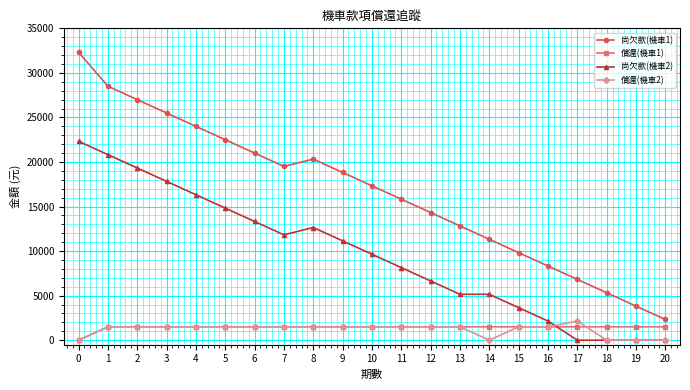

Reading left to right, list all the values displayed in this chart.

尚欠款(機車1): 32323	28500	27000	25500	24000	22500	21000	19500	20323	18823	17323	15823	14323	12823	11323	9823	8323	6823	5323	3823	2323
償還(機車1): 0	1500	1500	1500	1500	1500	1500	1500	1500	1500	1500	1500	1500	1500	1500	1500	1500	1500	1500	1500	1500
尚欠款(機車2): 22323	20823	19323	17823	16323	14823	13323	11823	12646	11146	9646	8146	6646	5146	5146	3646	2146	0	0	0	0
償還(機車2): 0	1500	1500	1500	1500	1500	1500	1500	1500	1500	1500	1500	1500	1500	0	1500	1500	2146	0	0	0